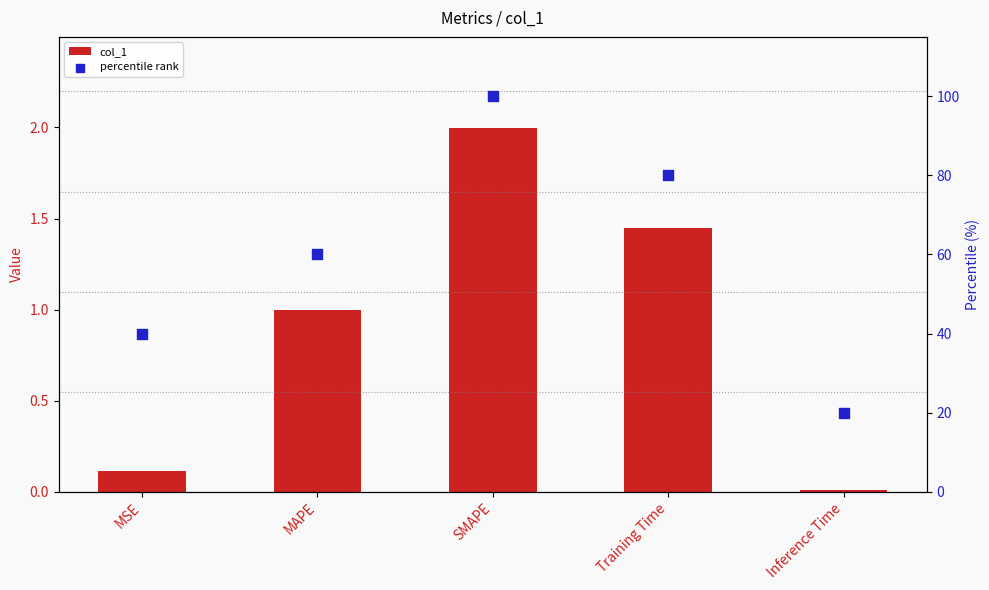

Which series contains the highest Y value?

percentile rank